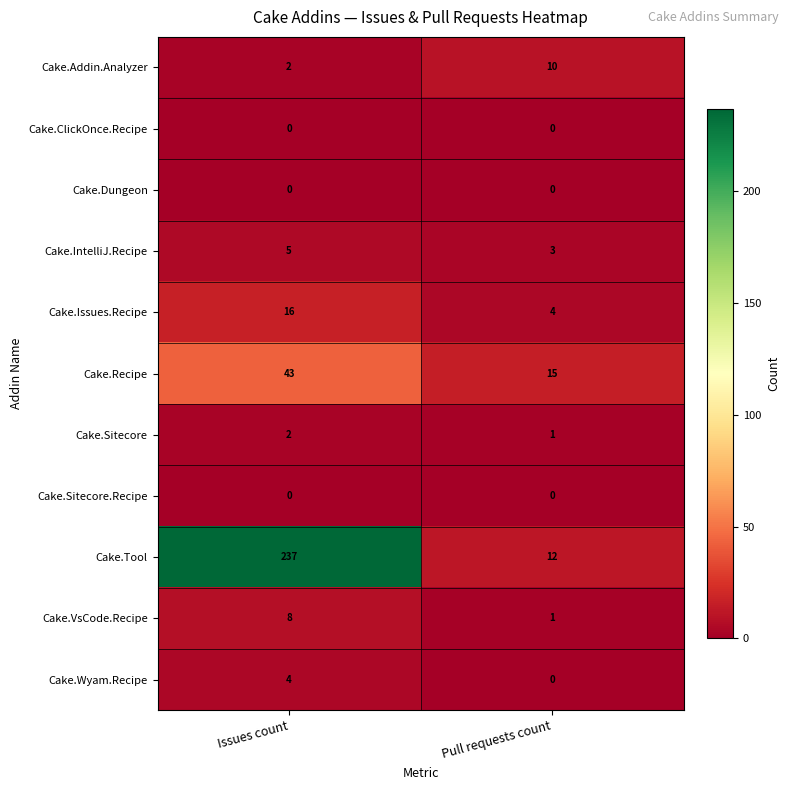

Between Issues count and Pull requests count, which series saw the biggest shift?

Cake.Tool